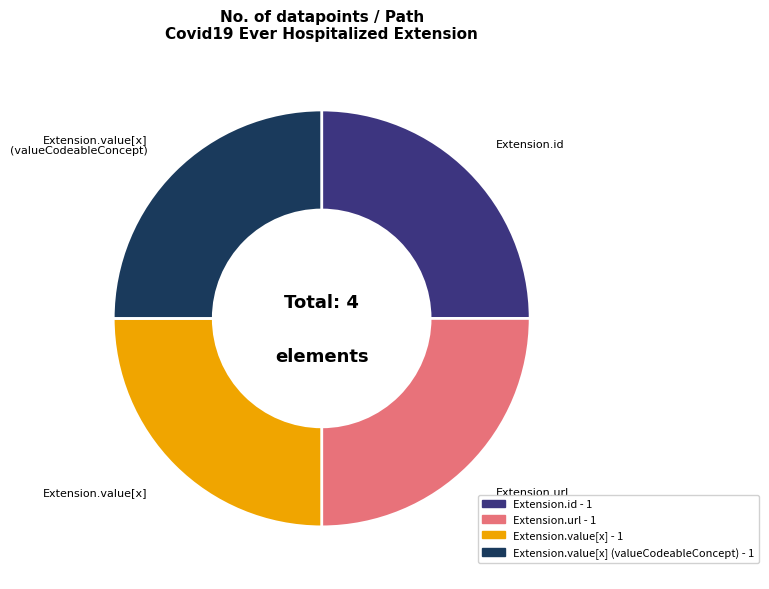

Is there any slice that represents more than half of the pie?

No